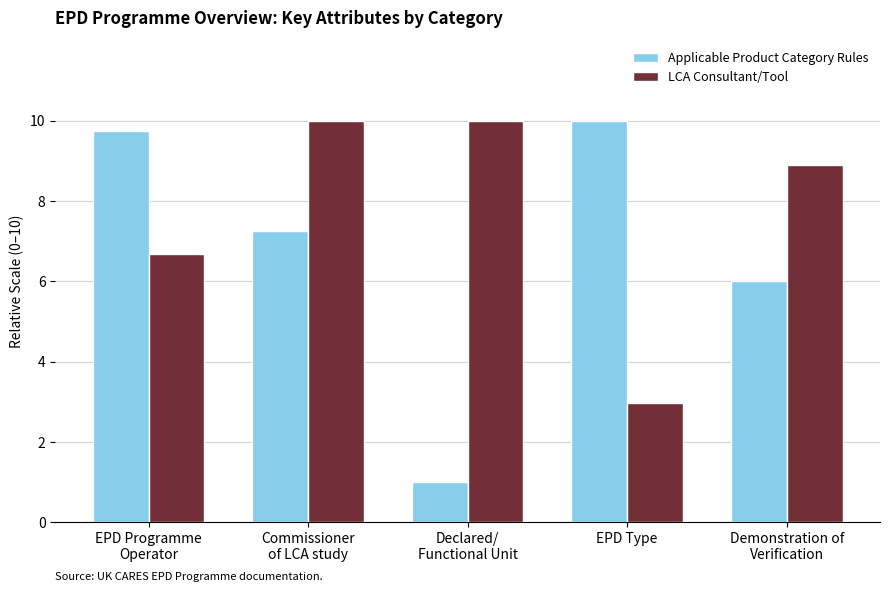

List the labels in order of Applicable Product Category Rules value, largest first.

EPD Type, EPD Programme
Operator, Commissioner
of LCA study, Demonstration of
Verification, Declared/
Functional Unit